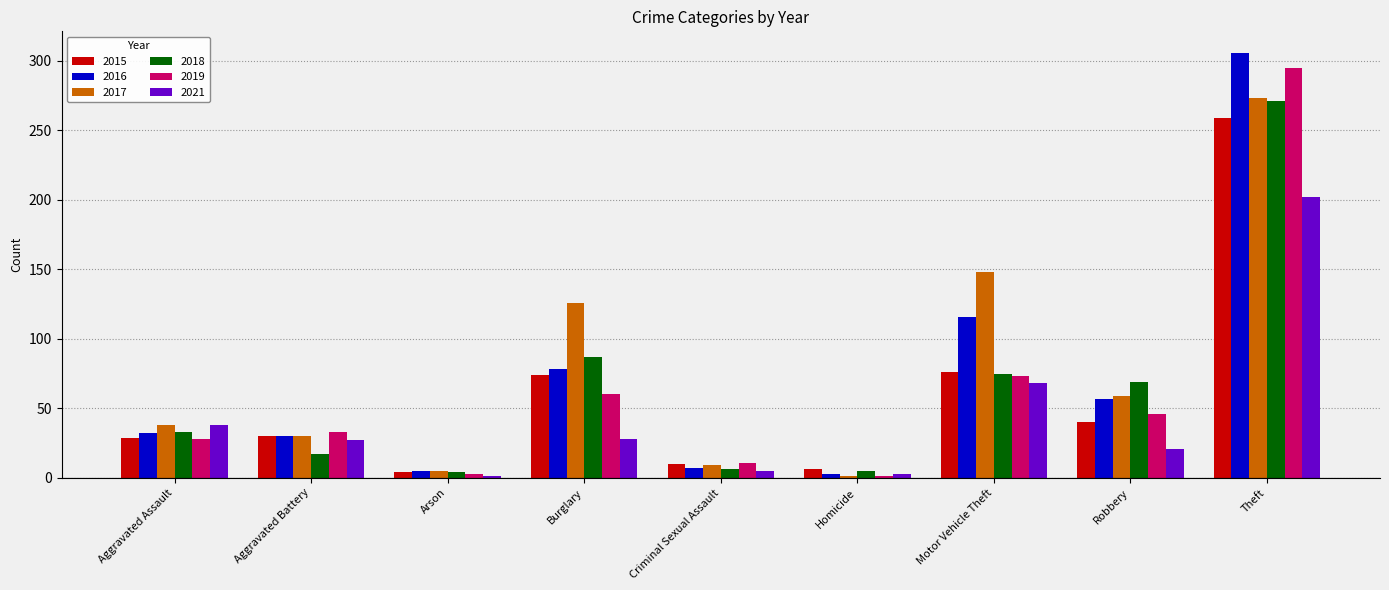

Which category has the highest value across all series?

Theft